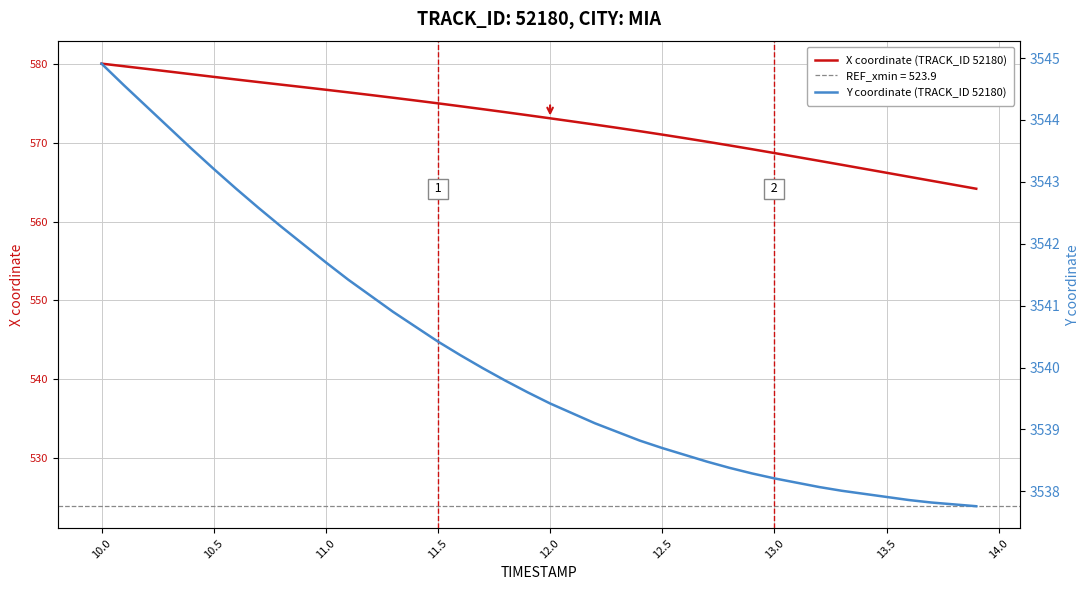

How many distinct data groups are displayed?

2